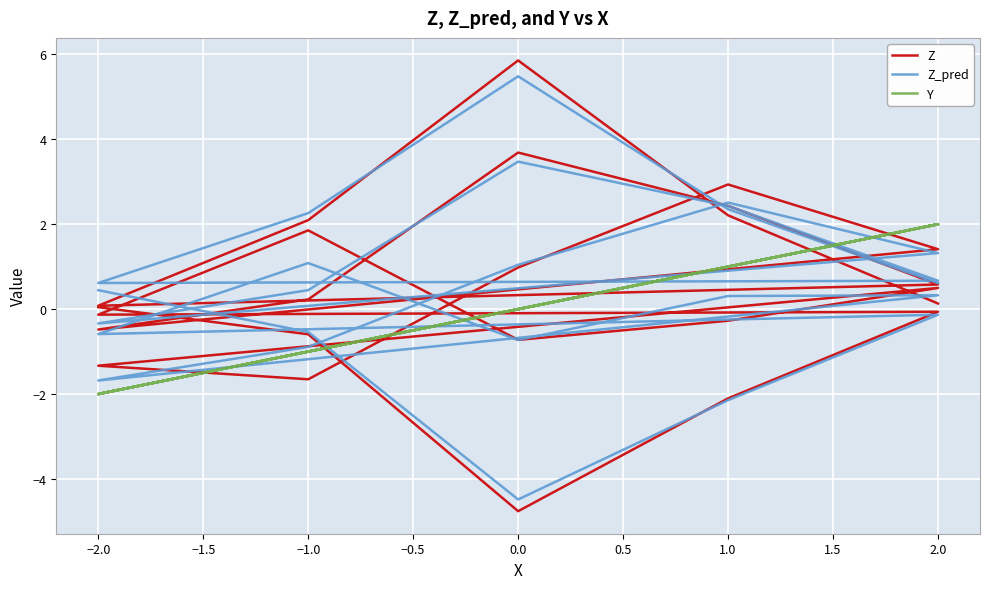

Which series has the largest total across all categories?

Z_pred